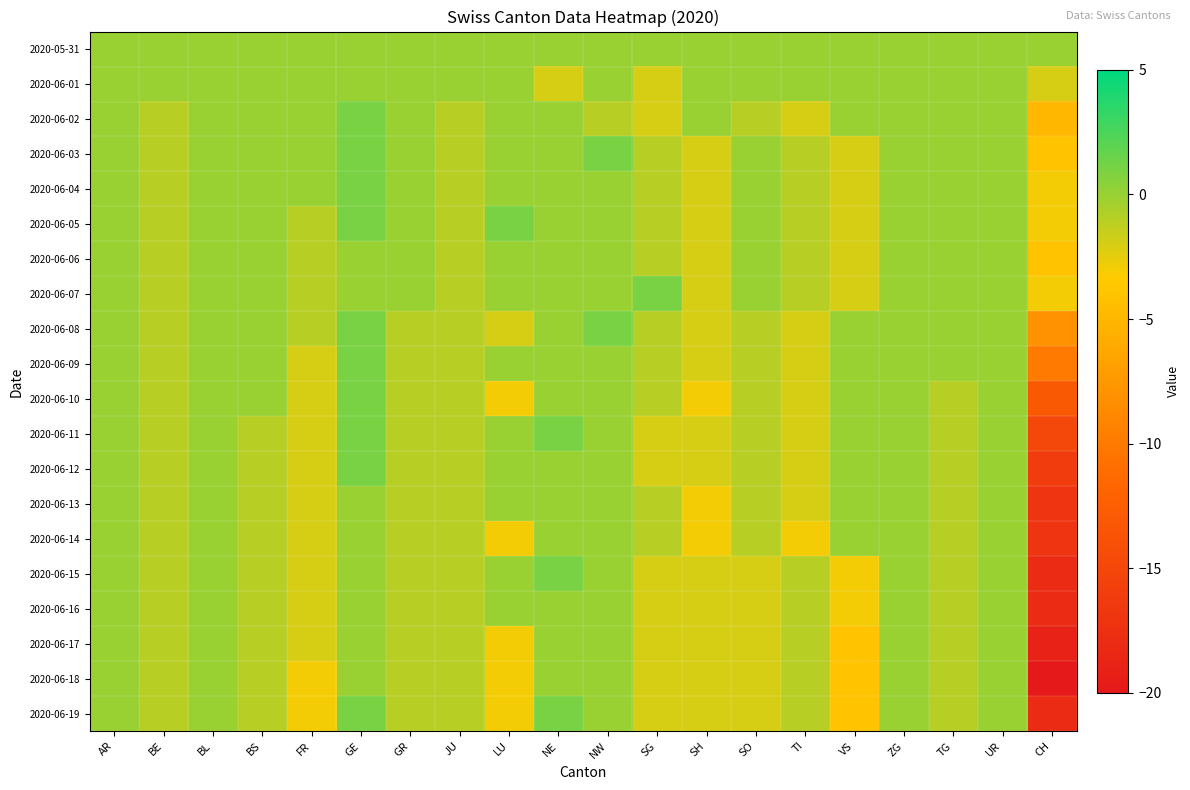

Reading left to right, list all the values displayed in this chart.

2020-05-31: AR=0	BE=0	BL=0	BS=0	FR=0	GE=0	GR=0	JU=0	LU=0	NE=0	NW=0	SG=0	SH=0	SO=0	TI=0	VS=0	ZG=0	TG=0	UR=0	CH=0
2020-06-01: AR=0	BE=0	BL=0	BS=0	FR=0	GE=0	GR=0	JU=0	LU=0	NE=-2	NW=0	SG=-2	SH=0	SO=0	TI=0	VS=0	ZG=0	TG=0	UR=0	CH=-2
2020-06-02: AR=0	BE=-1	BL=0	BS=0	FR=0	GE=1	GR=0	JU=-1	LU=0	NE=0	NW=-1	SG=-2	SH=0	SO=-1	TI=-2	VS=0	ZG=0	TG=0	UR=0	CH=-5
2020-06-03: AR=0	BE=-1	BL=0	BS=0	FR=0	GE=1	GR=0	JU=-1	LU=0	NE=0	NW=1	SG=-1	SH=-2	SO=0	TI=-1	VS=-2	ZG=0	TG=0	UR=0	CH=-4
2020-06-04: AR=0	BE=-1	BL=0	BS=0	FR=0	GE=1	GR=0	JU=-1	LU=0	NE=0	NW=0	SG=-1	SH=-2	SO=0	TI=-1	VS=-2	ZG=0	TG=0	UR=0	CH=-3
2020-06-05: AR=0	BE=-1	BL=0	BS=0	FR=-1	GE=1	GR=0	JU=-1	LU=1	NE=0	NW=0	SG=-1	SH=-2	SO=0	TI=-1	VS=-2	ZG=0	TG=0	UR=0	CH=-3
2020-06-06: AR=0	BE=-1	BL=0	BS=0	FR=-1	GE=0	GR=0	JU=-1	LU=0	NE=0	NW=0	SG=-1	SH=-2	SO=0	TI=-1	VS=-2	ZG=0	TG=0	UR=0	CH=-4
2020-06-07: AR=0	BE=-1	BL=0	BS=0	FR=-1	GE=0	GR=0	JU=-1	LU=0	NE=0	NW=0	SG=1	SH=-2	SO=0	TI=-1	VS=-2	ZG=0	TG=0	UR=0	CH=-3
2020-06-08: AR=0	BE=-1	BL=0	BS=0	FR=-1	GE=1	GR=-1	JU=-1	LU=-2	NE=0	NW=1	SG=-1	SH=-2	SO=-1	TI=-2	VS=0	ZG=0	TG=0	UR=0	CH=-8
2020-06-09: AR=0	BE=-1	BL=0	BS=0	FR=-2	GE=1	GR=-1	JU=-1	LU=0	NE=0	NW=0	SG=-1	SH=-2	SO=-1	TI=-2	VS=0	ZG=0	TG=0	UR=0	CH=-10
2020-06-10: AR=0	BE=-1	BL=0	BS=0	FR=-2	GE=1	GR=-1	JU=-1	LU=-3	NE=0	NW=0	SG=-1	SH=-3	SO=-1	TI=-2	VS=0	ZG=0	TG=-1	UR=0	CH=-13
2020-06-11: AR=0	BE=-1	BL=0	BS=-1	FR=-2	GE=1	GR=-1	JU=-1	LU=0	NE=1	NW=0	SG=-2	SH=-2	SO=-1	TI=-2	VS=0	ZG=0	TG=-1	UR=0	CH=-15
2020-06-12: AR=0	BE=-1	BL=0	BS=-1	FR=-2	GE=1	GR=-1	JU=-1	LU=0	NE=0	NW=0	SG=-2	SH=-2	SO=-1	TI=-2	VS=0	ZG=0	TG=-1	UR=0	CH=-16
2020-06-13: AR=0	BE=-1	BL=0	BS=-1	FR=-2	GE=0	GR=-1	JU=-1	LU=0	NE=0	NW=0	SG=-1	SH=-3	SO=-1	TI=-2	VS=0	ZG=0	TG=-1	UR=0	CH=-17
2020-06-14: AR=0	BE=-1	BL=0	BS=-1	FR=-2	GE=0	GR=-1	JU=-1	LU=-3	NE=0	NW=0	SG=-1	SH=-3	SO=-1	TI=-3	VS=0	ZG=0	TG=-1	UR=0	CH=-17
2020-06-15: AR=0	BE=-1	BL=0	BS=-1	FR=-2	GE=0	GR=-1	JU=-1	LU=0	NE=1	NW=0	SG=-2	SH=-2	SO=-2	TI=-1	VS=-3	ZG=0	TG=-1	UR=0	CH=-18
2020-06-16: AR=0	BE=-1	BL=0	BS=-1	FR=-2	GE=0	GR=-1	JU=-1	LU=0	NE=0	NW=0	SG=-2	SH=-2	SO=-2	TI=-1	VS=-3	ZG=0	TG=-1	UR=0	CH=-18
2020-06-17: AR=0	BE=-1	BL=0	BS=-1	FR=-2	GE=0	GR=-1	JU=-1	LU=-3	NE=0	NW=0	SG=-2	SH=-2	SO=-2	TI=-1	VS=-4	ZG=0	TG=-1	UR=0	CH=-19
2020-06-18: AR=0	BE=-1	BL=0	BS=-1	FR=-3	GE=0	GR=-1	JU=-1	LU=-3	NE=0	NW=0	SG=-2	SH=-2	SO=-2	TI=-1	VS=-4	ZG=0	TG=-1	UR=0	CH=-20
2020-06-19: AR=0	BE=-1	BL=0	BS=-1	FR=-3	GE=1	GR=-1	JU=-1	LU=-3	NE=1	NW=0	SG=-2	SH=-2	SO=-2	TI=-1	VS=-4	ZG=0	TG=-1	UR=0	CH=-18